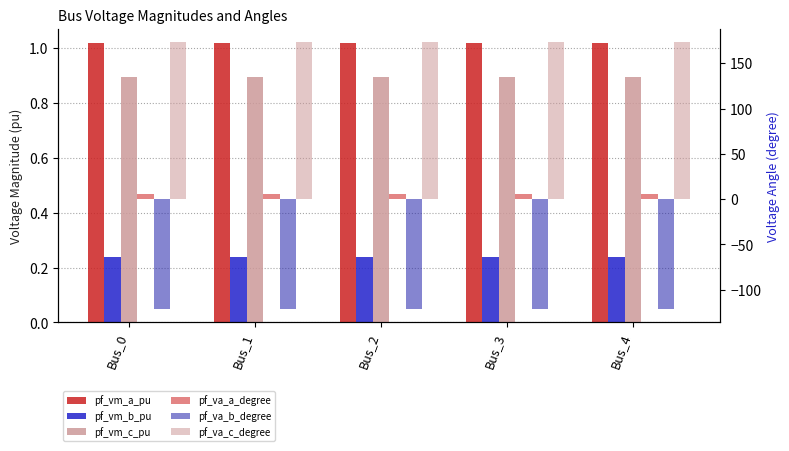

The pf_va_a_degree series shows 5.8 at Bus_0. True or false?

True